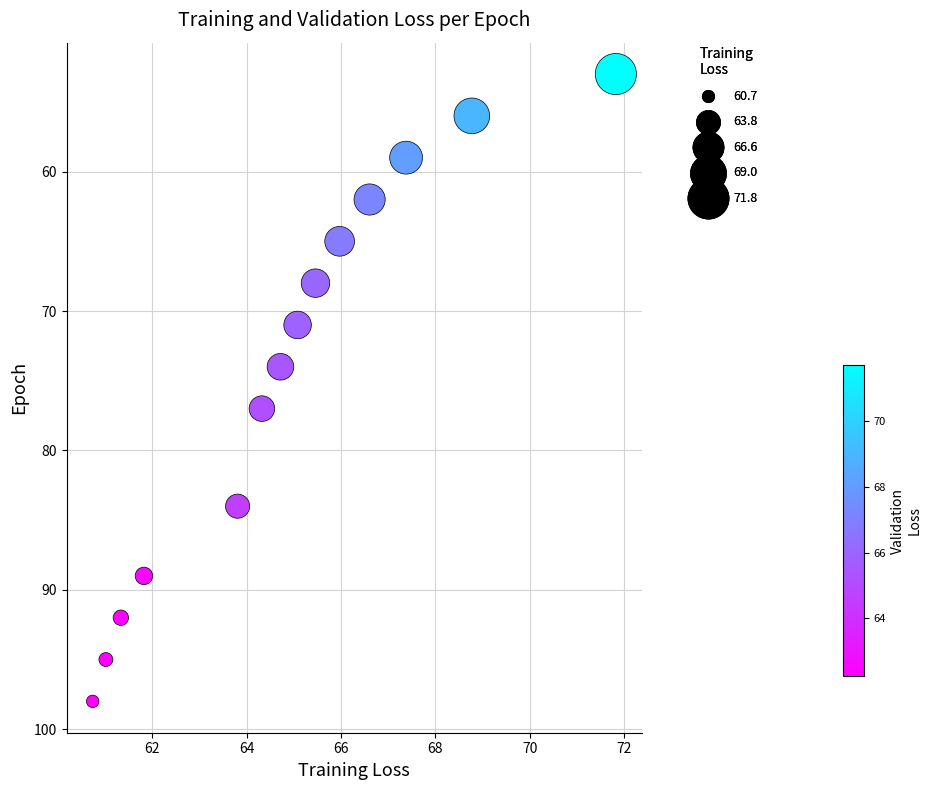

What Y value in the scatter plot is closest to 75?

74